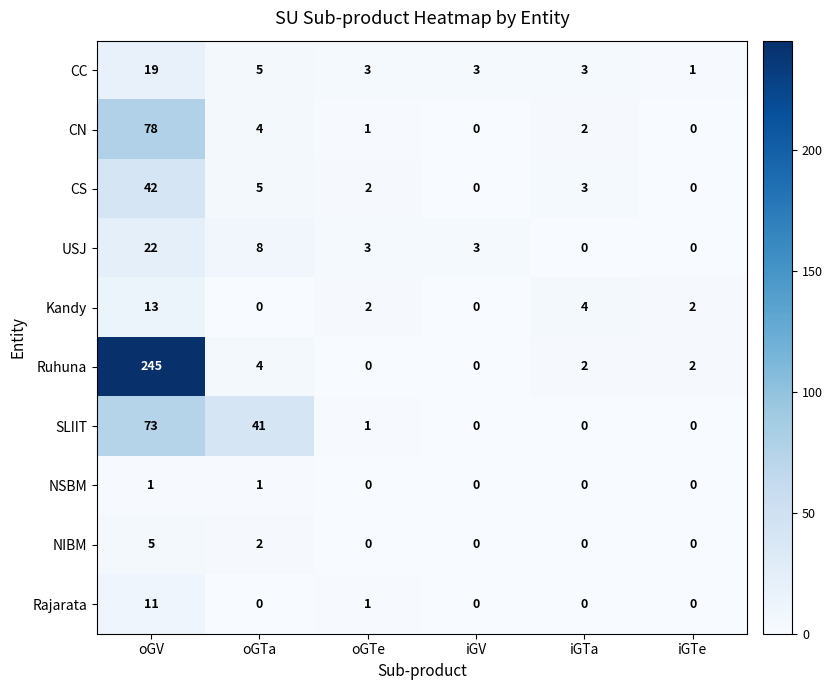

List the series in order of their peak value, lowest first.

NSBM, NIBM, Rajarata, Kandy, CC, USJ, CS, SLIIT, CN, Ruhuna